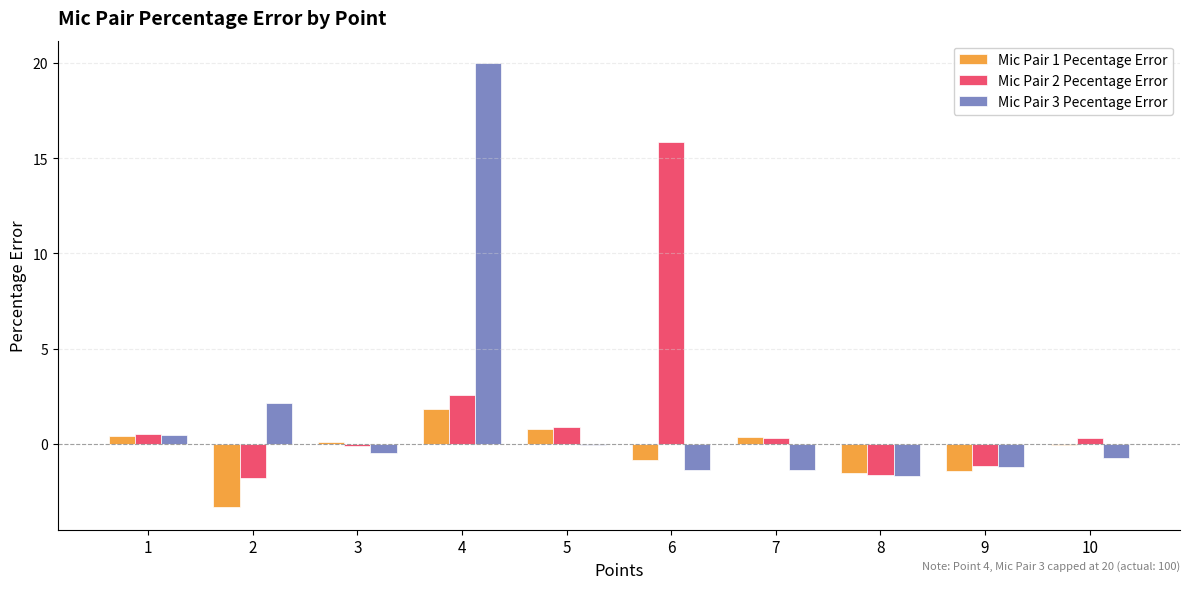

What is the highest value of the Mic Pair 2 Pecentage Error series?

15.9